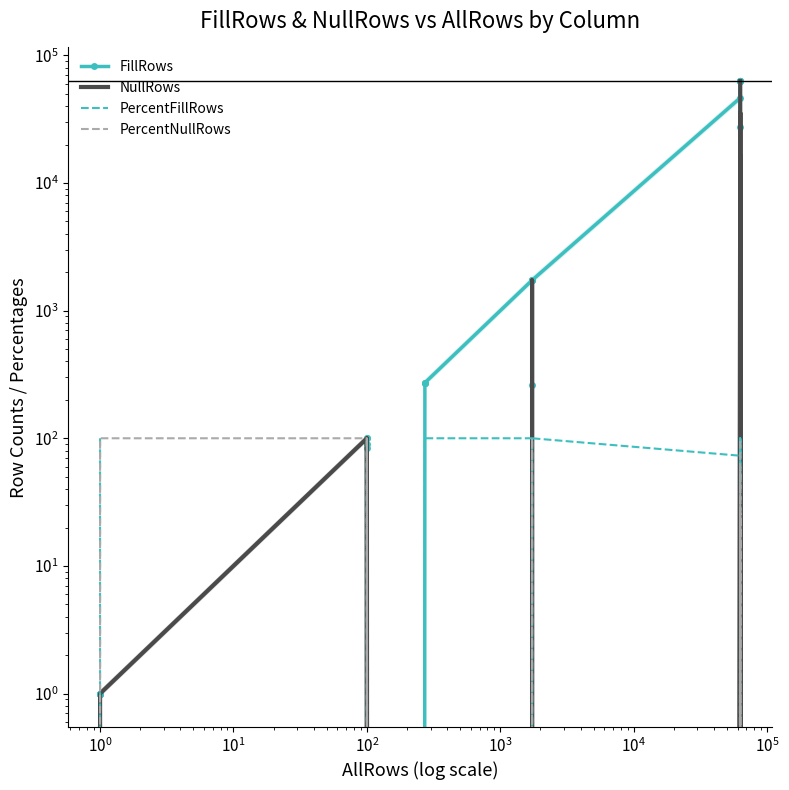

What is the average value of the PercentNullRows series?

47